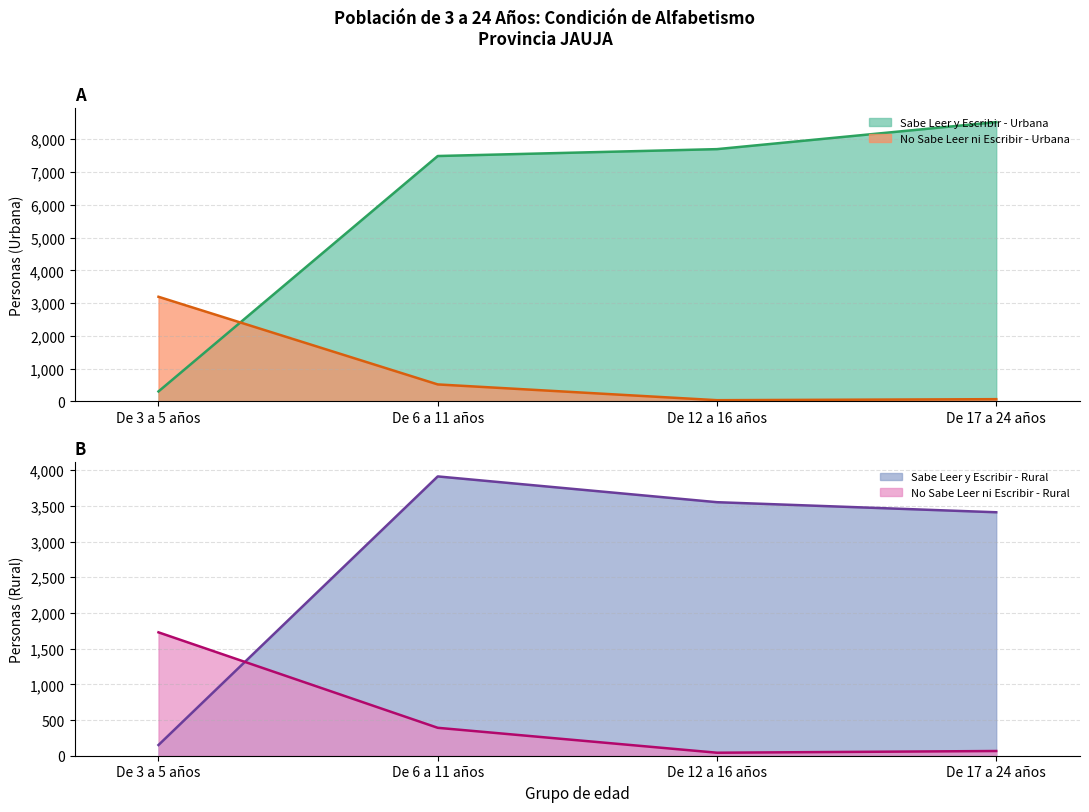

At which label does Sabe Leer y Escribir - Rural first exceed 3551?

De 6 a 11 años